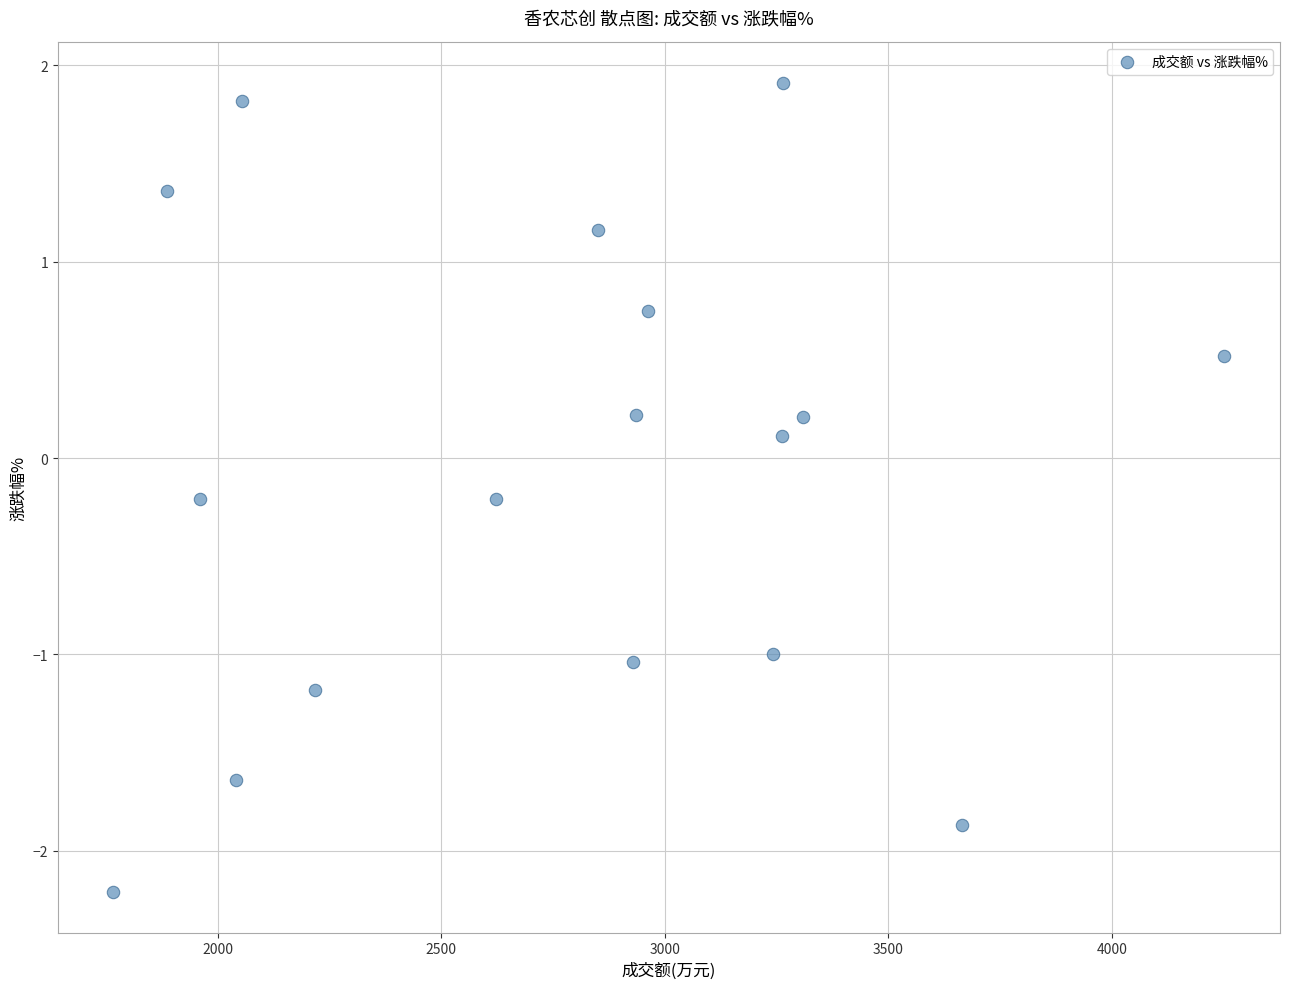

What is the range of Y values (max minus min)?

4.1